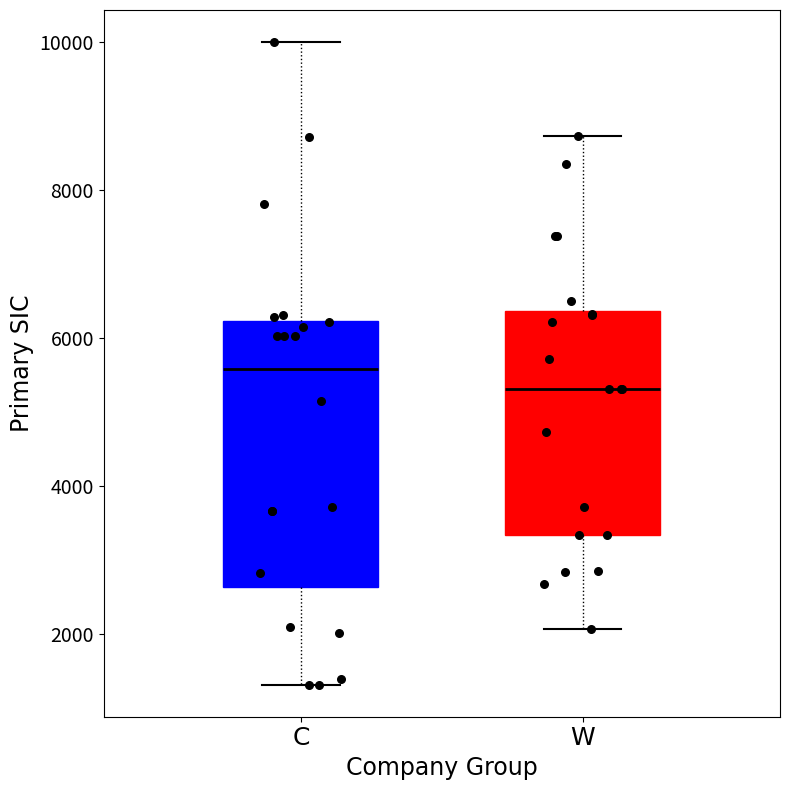

Which box is the tallest, from its lower edge to its upper edge?

C